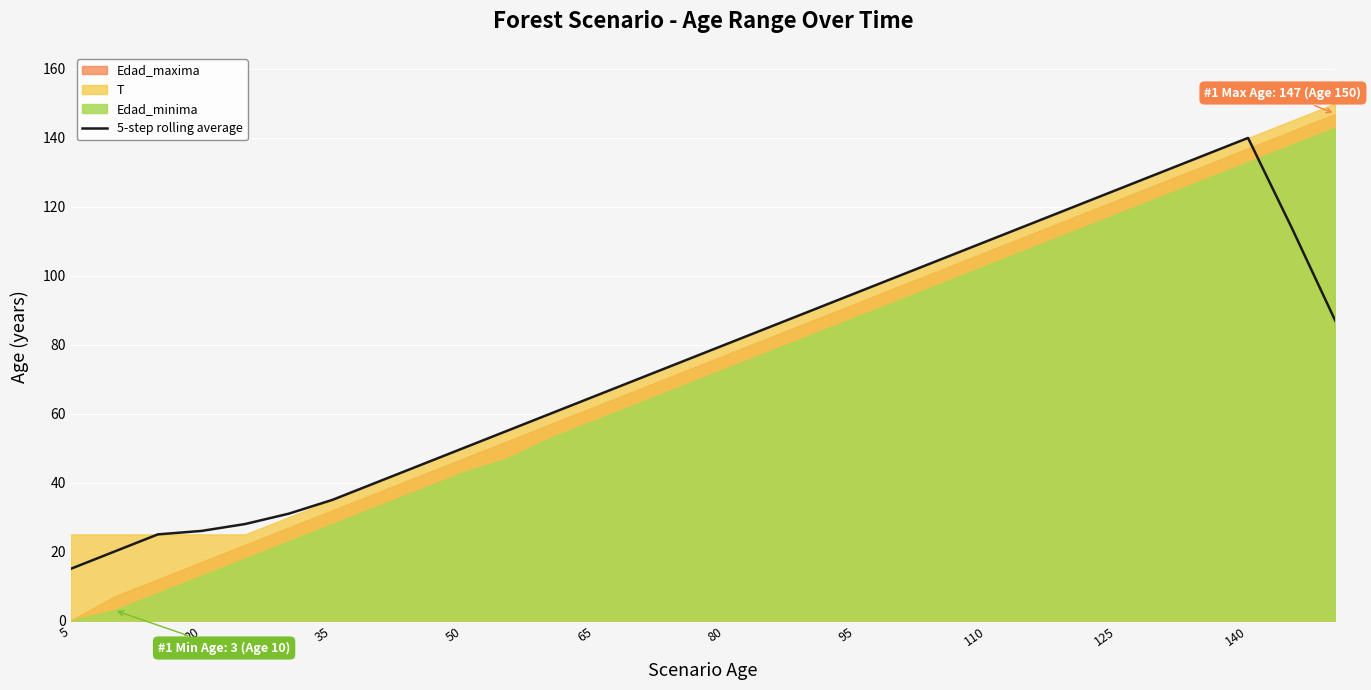

What is the sum of all values?

2271